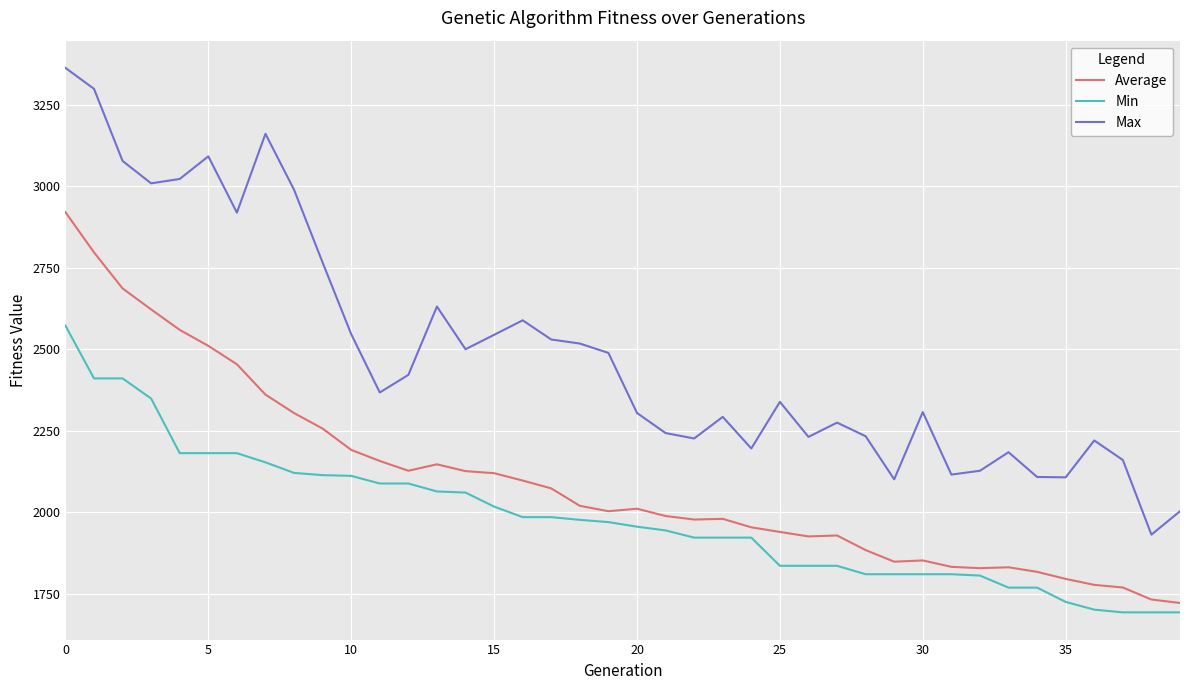

List the series in order of their overall mean, lowest first.

Min, Average, Max